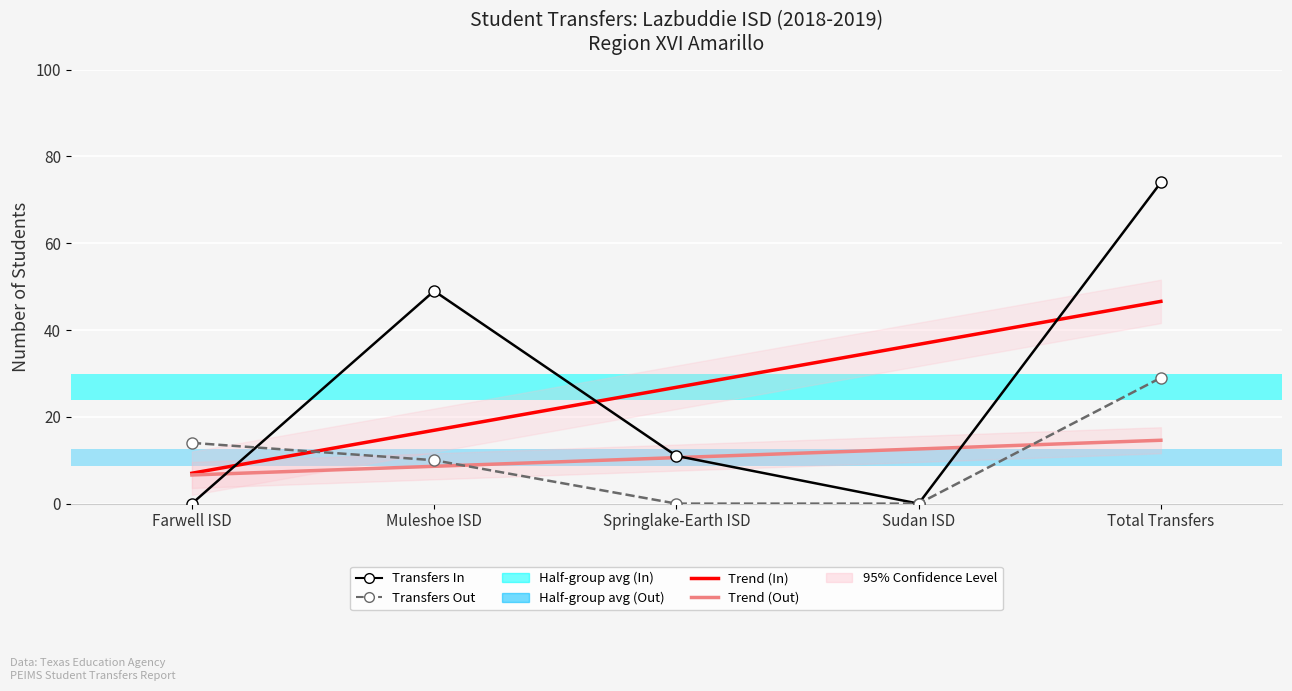

What position from the right is Muleshoe ISD?

4